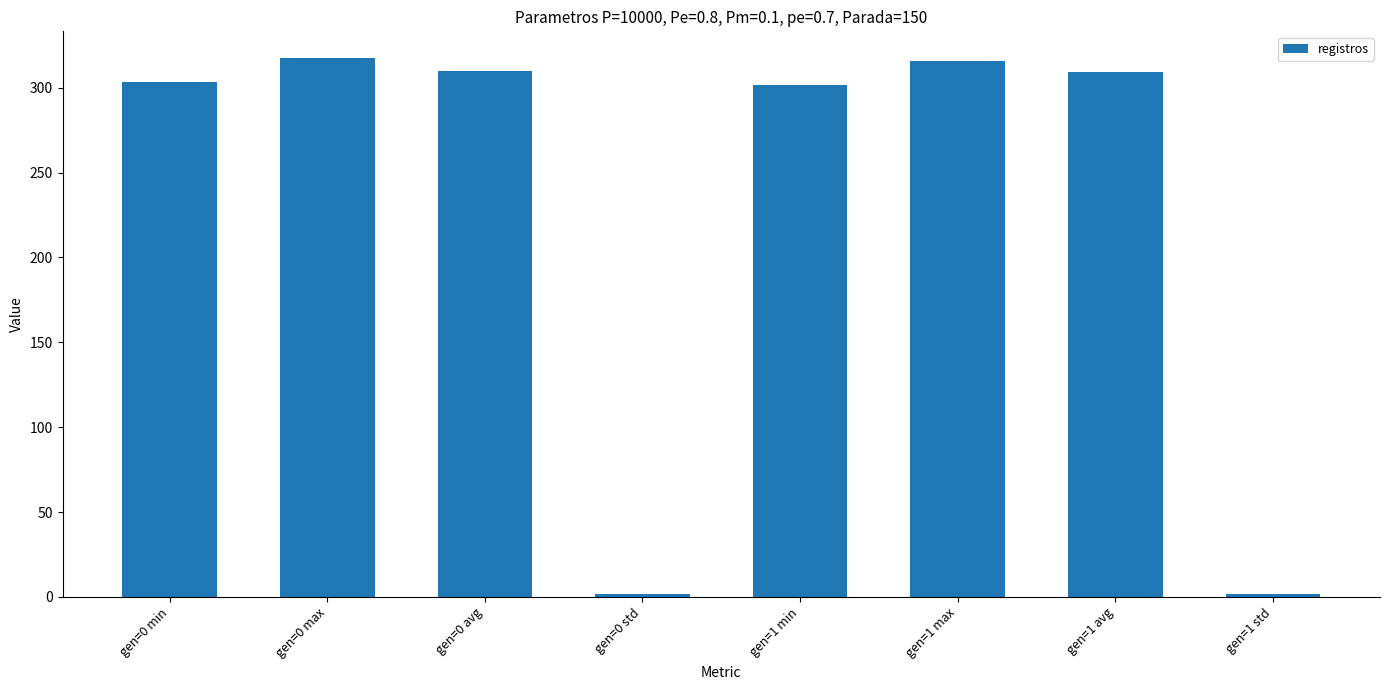

What is the ratio of the value at gen=1 avg to the value at gen=1 min?

1.0